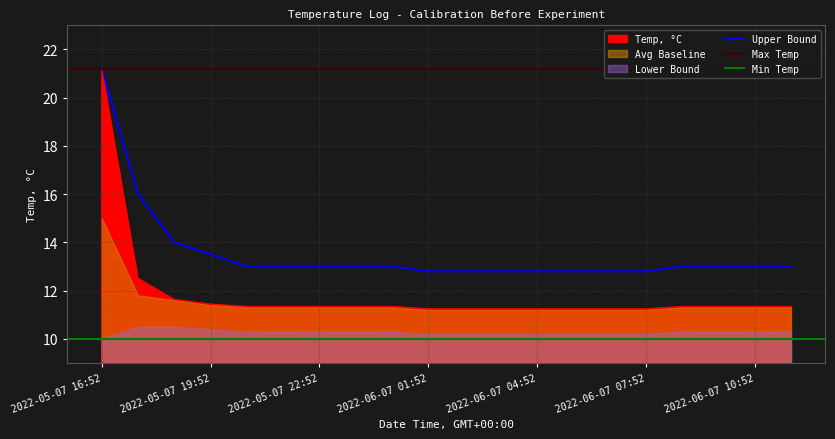

What position from the left is 2022-06-07 06:52?

15